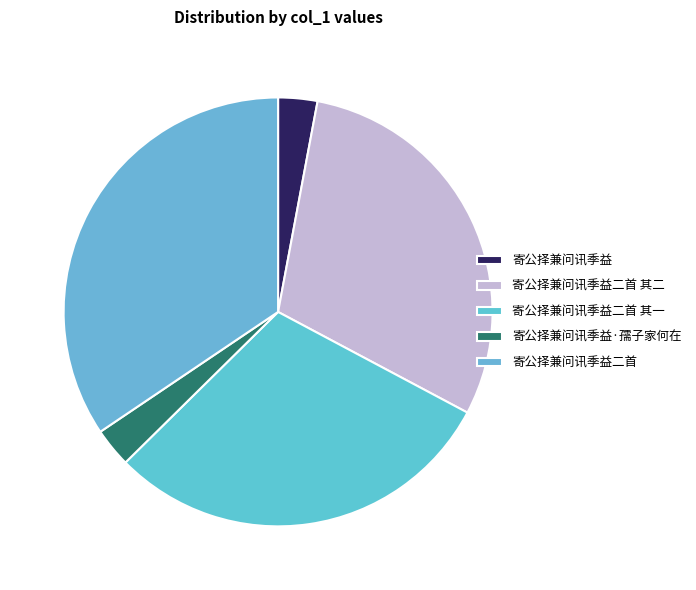

True or false: 寄公择兼问讯季益二首 其一 accounts for 30% of the total.

True